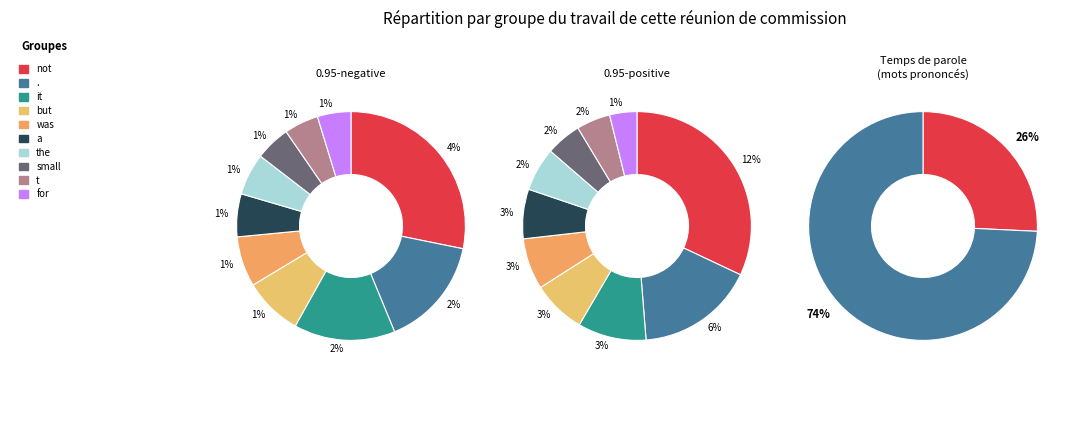

What percentage is the was slice, to the nearest percent?

7%